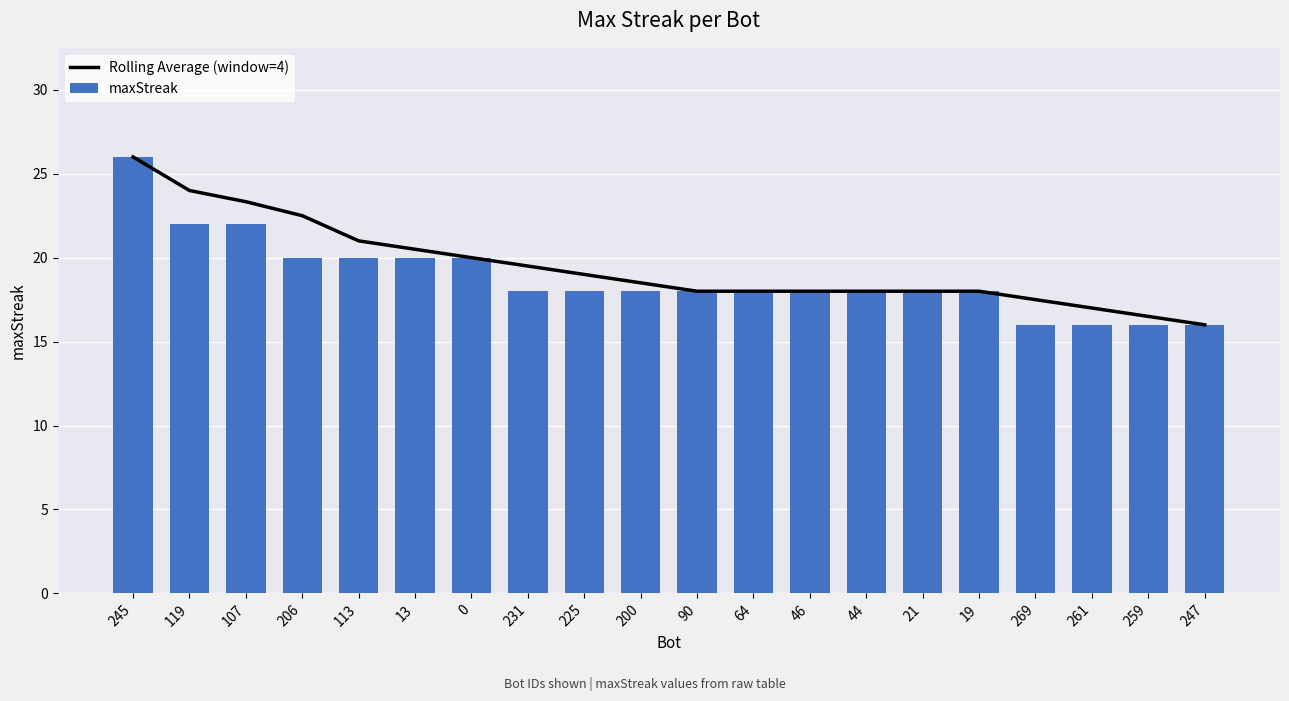

Rank the series by their average value, from lowest to highest.

maxStreak, Rolling Average (window=4)